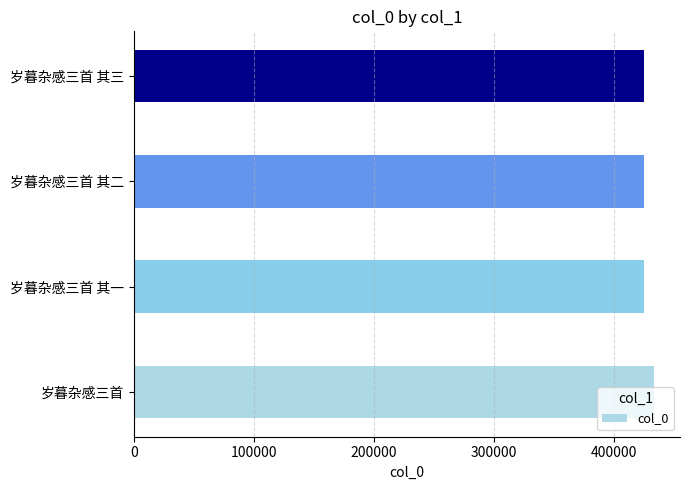

What is the ratio of the value at 岁暮杂感三首 其三 to the value at 岁暮杂感三首 其一?

1.0